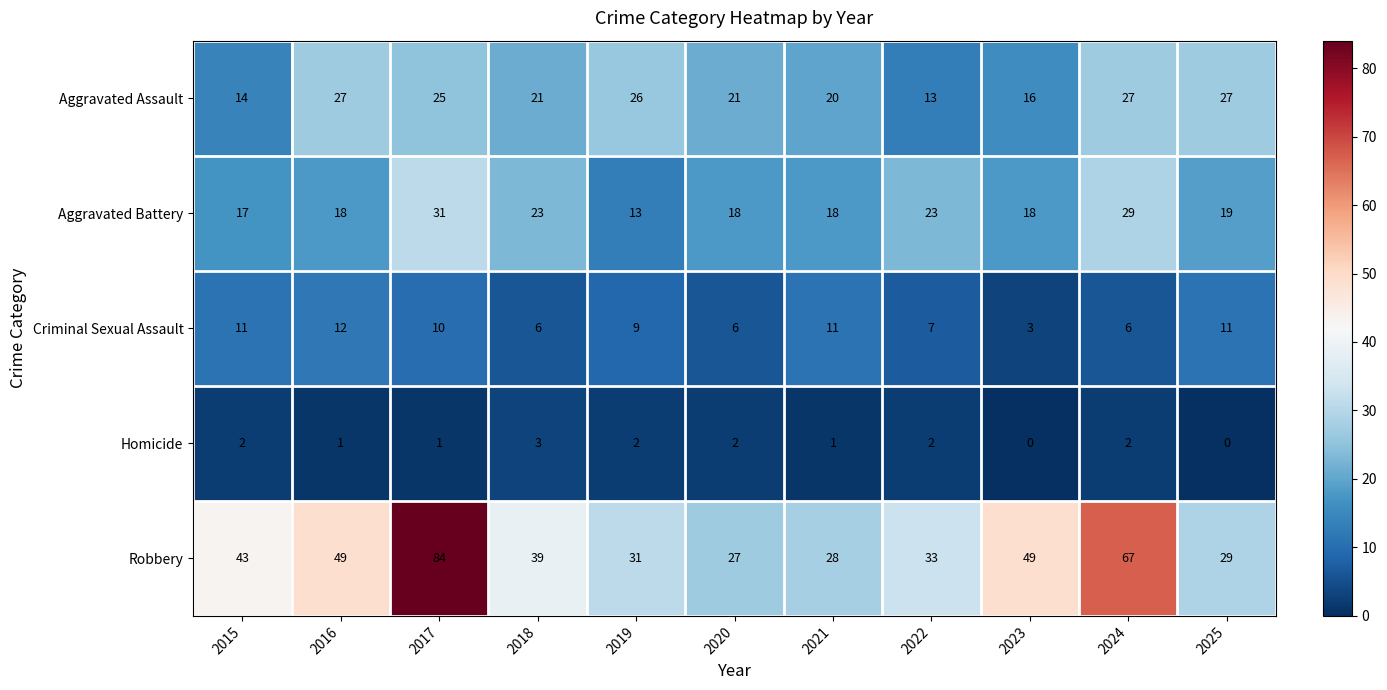

The value of Robbery at 2019 is 31. True or false?

True